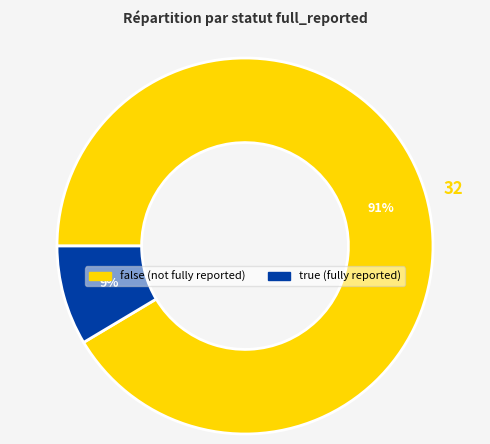

Rank the categories by value from highest to lowest.

false, true